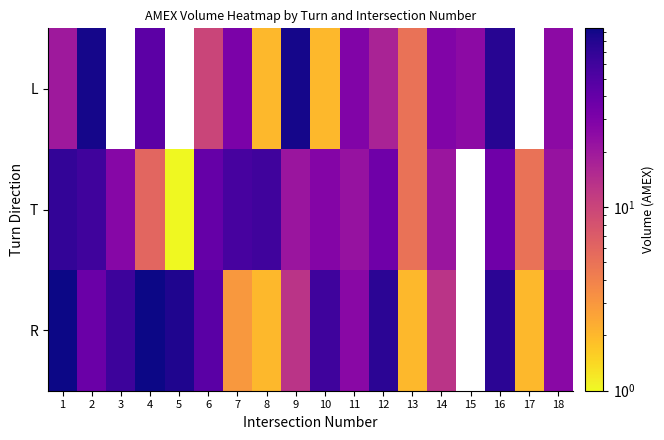

Rank the series by their maximum value, from lowest to highest.

T, L, R